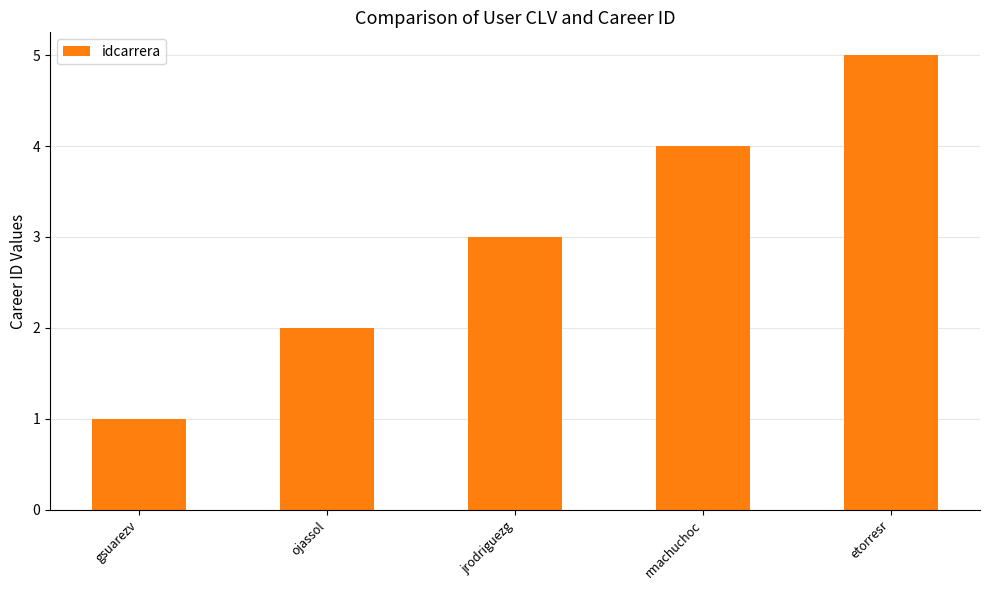

The chart shows a value of 3 at jrodriguezg. True or false?

True